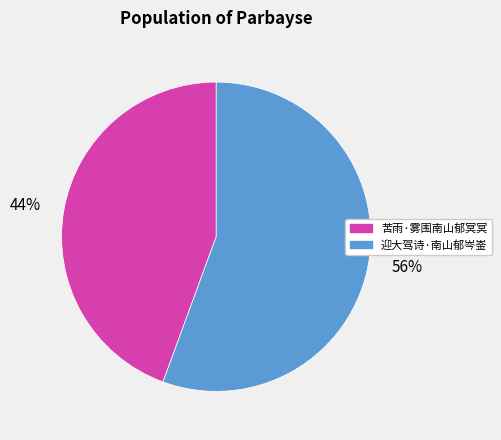

What percentage is the 苦雨·雾围南山郁冥冥 slice, to the nearest percent?

44%